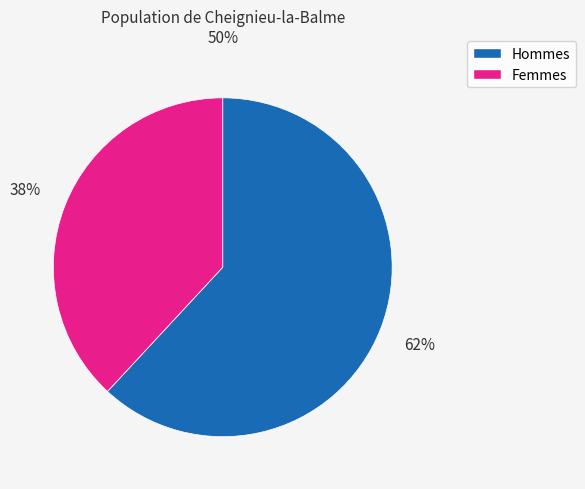

Does any single category account for the majority?

Yes